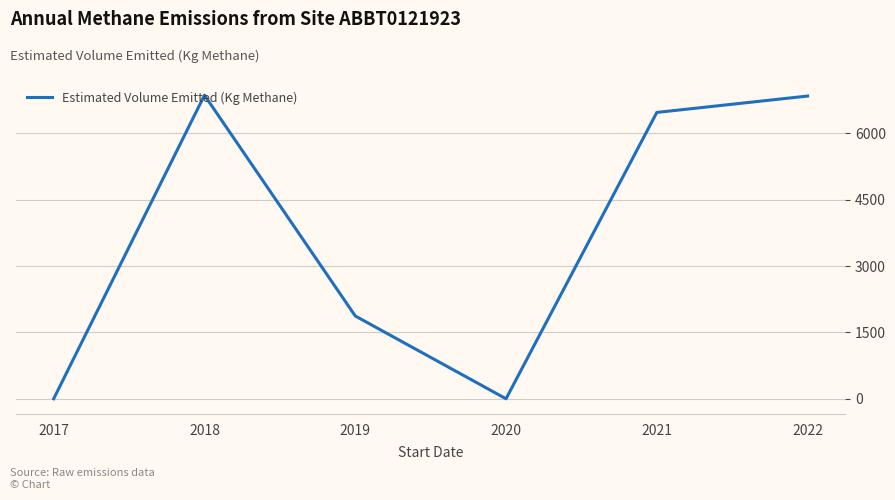

What is the difference between the maximum and minimum values?

6862.6